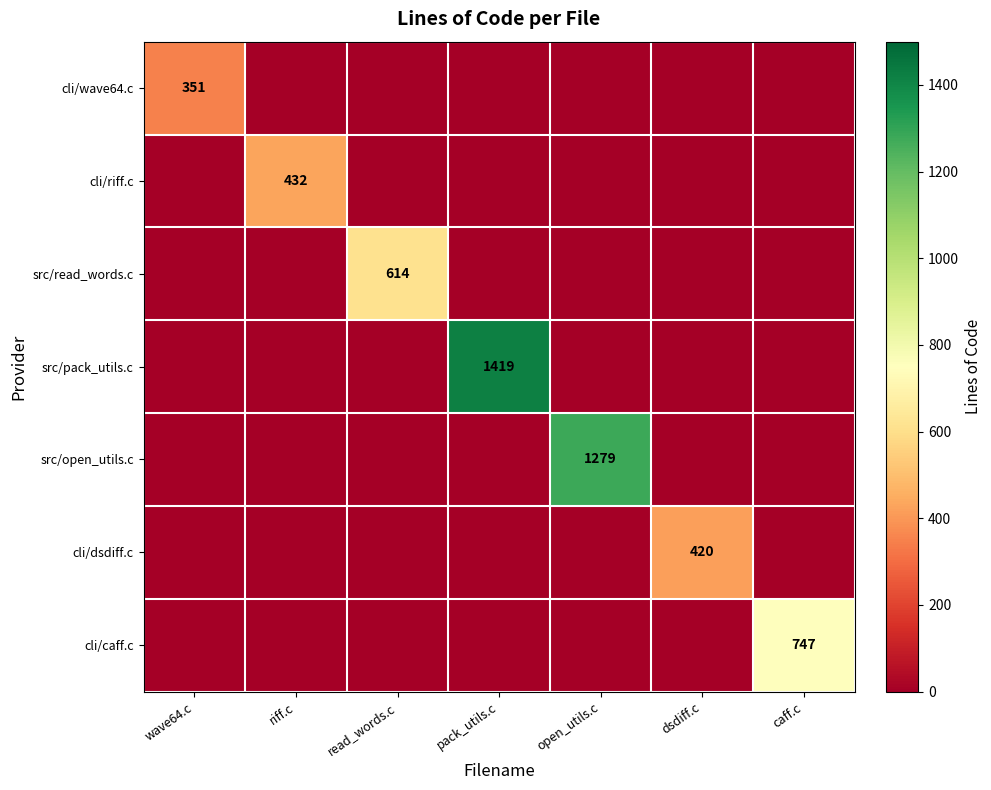

Is the value of src/open_utils.c at open_utils.c greater than the value of src/read_words.c at read_words.c?

Yes